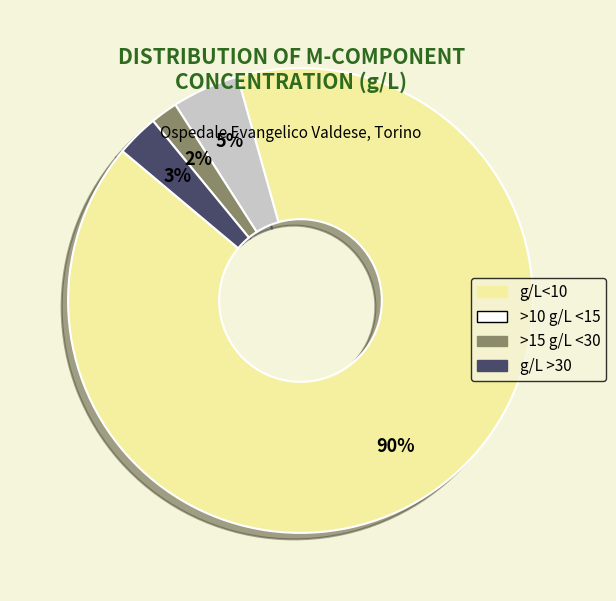

Which slice is the largest?

g/L<10